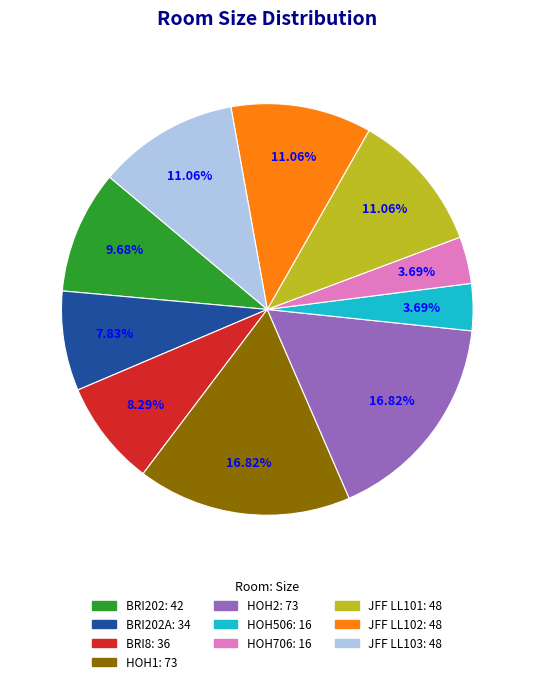

Is there any slice that represents more than half of the pie?

No